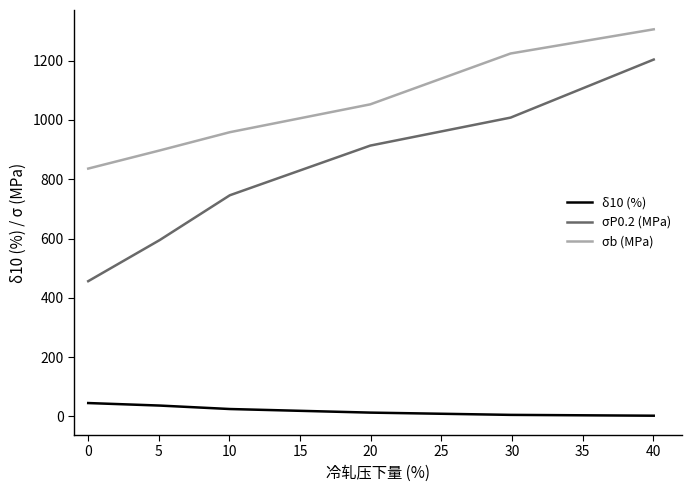

What is the average value of the δ10 (%) series?

21.2